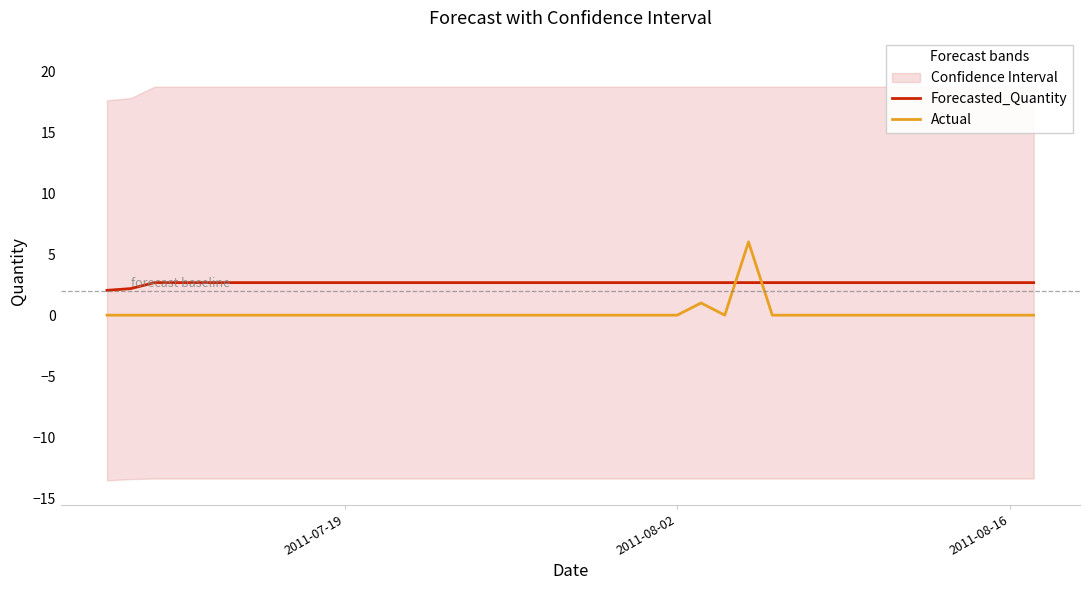

Does the chart display data point markers on the line(s)?

No